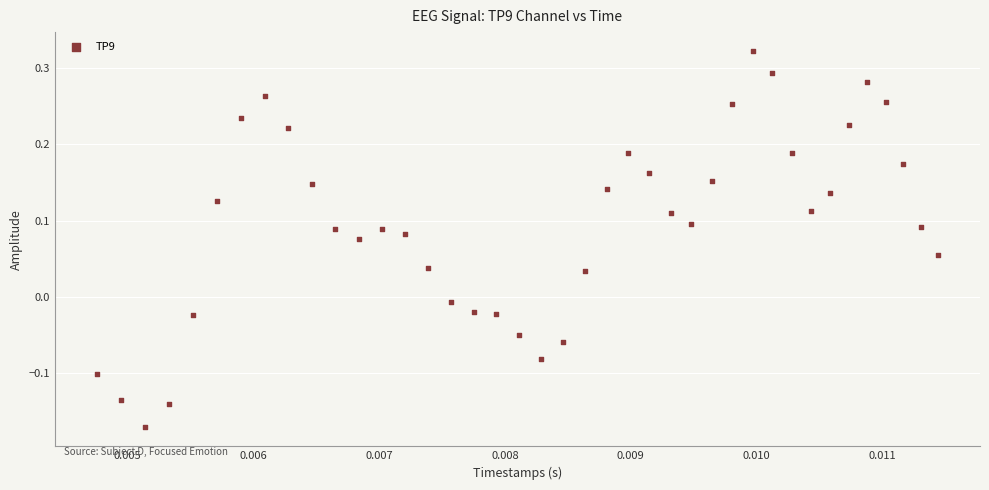

What is the range of Y values (max minus min)?

0.5